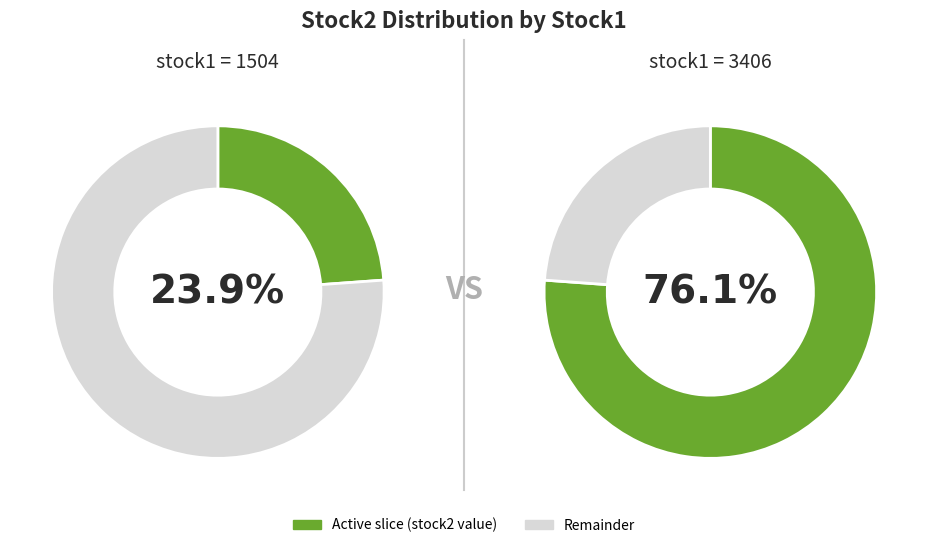

How many slices are in this pie chart?

2